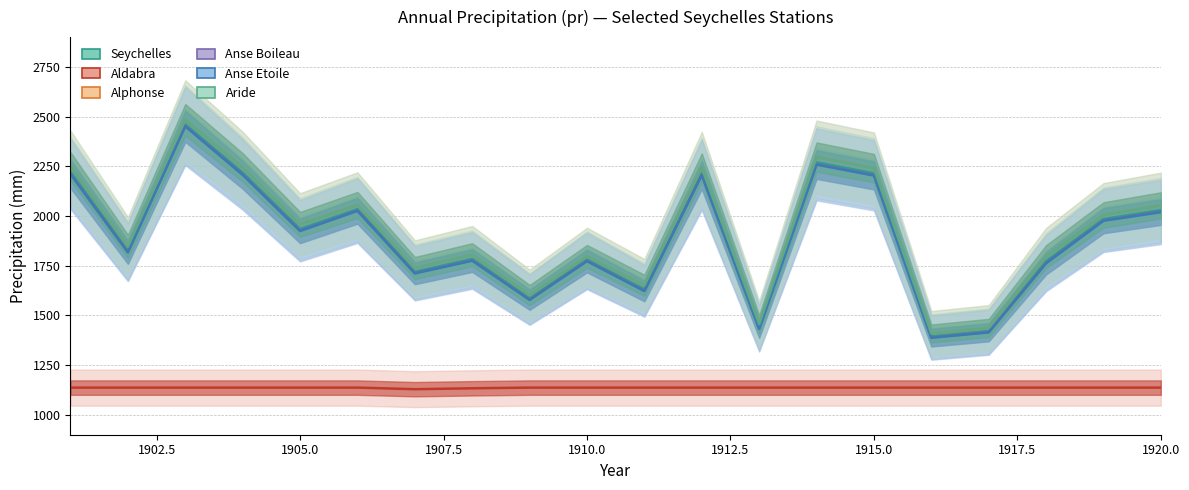

In Aride, how many points are higher than both neighbors (excluding endpoints)?

6